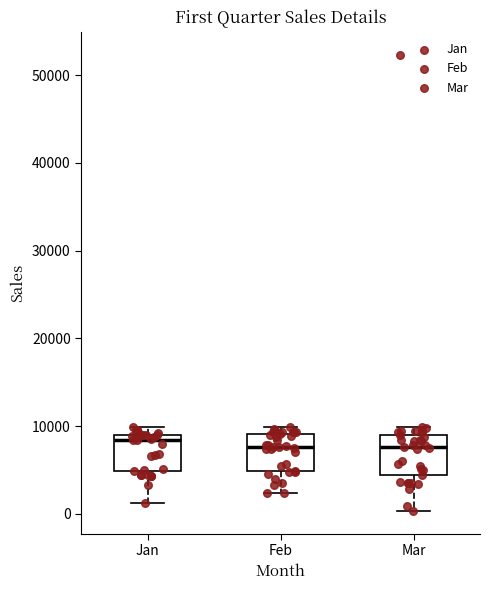

Where is the upper edge of the box for Feb on the y-axis? The values are not printed on the chart, so give them approximately, as read against the axis.

9000